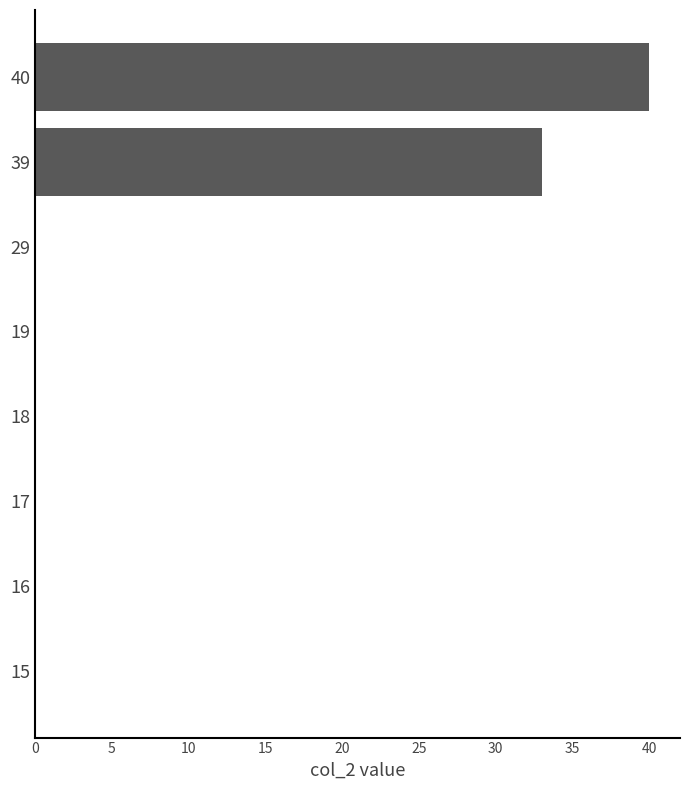

Does the chart contain stacked bars?

No